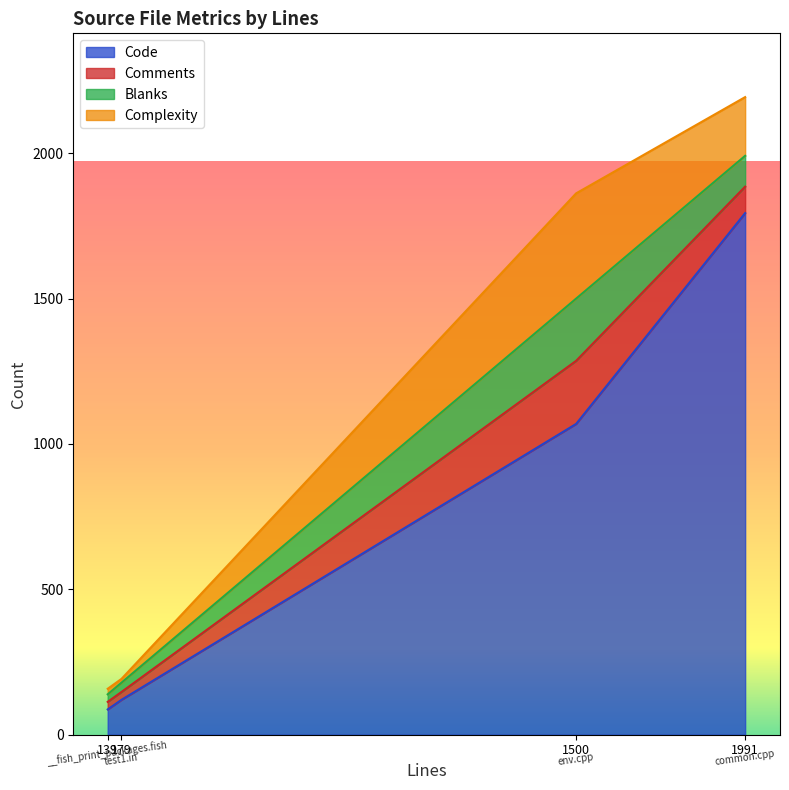

What is the average value of the Code series?

768